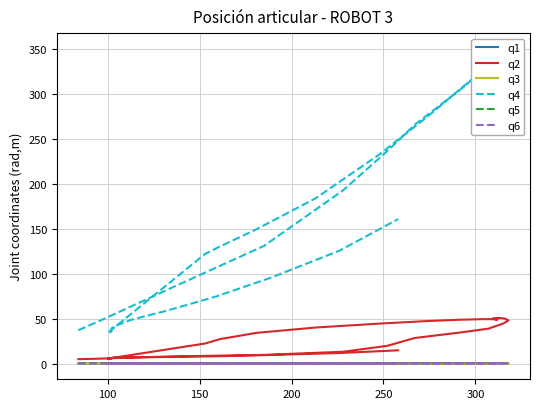

How many lines are shown in the chart?

6